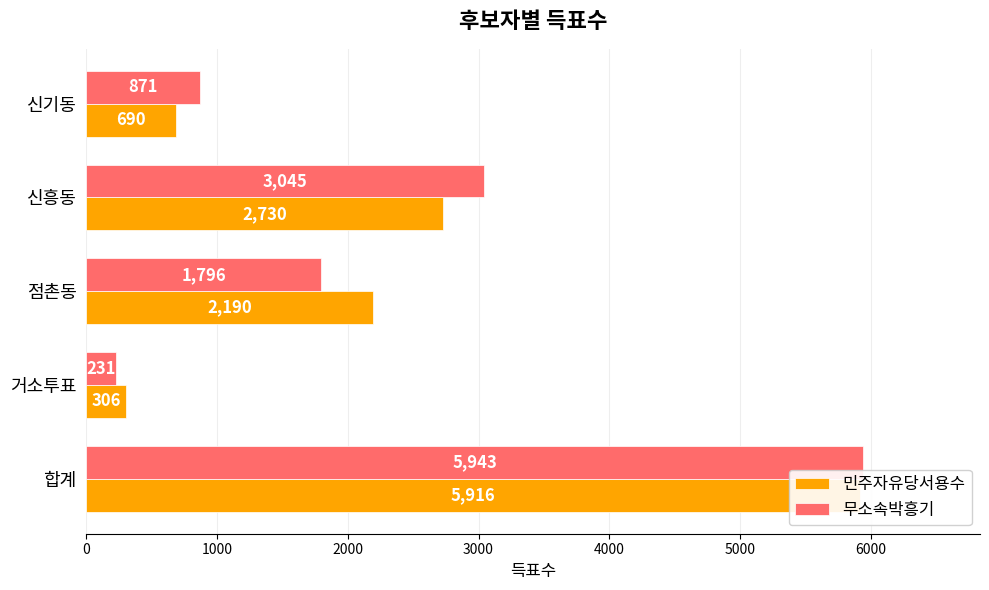

What is the sum of the 민주자유당서용수 values at 4000 and 0?

6606